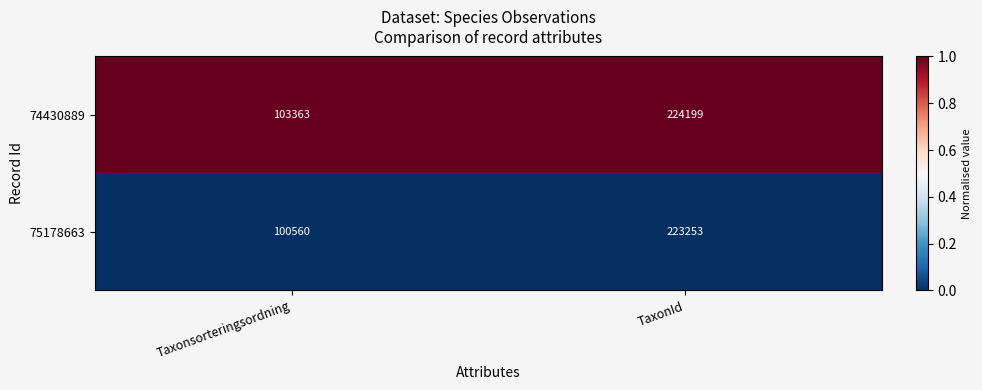

At which label is 74430889 closest to 163781?

Taxonsorteringsordning